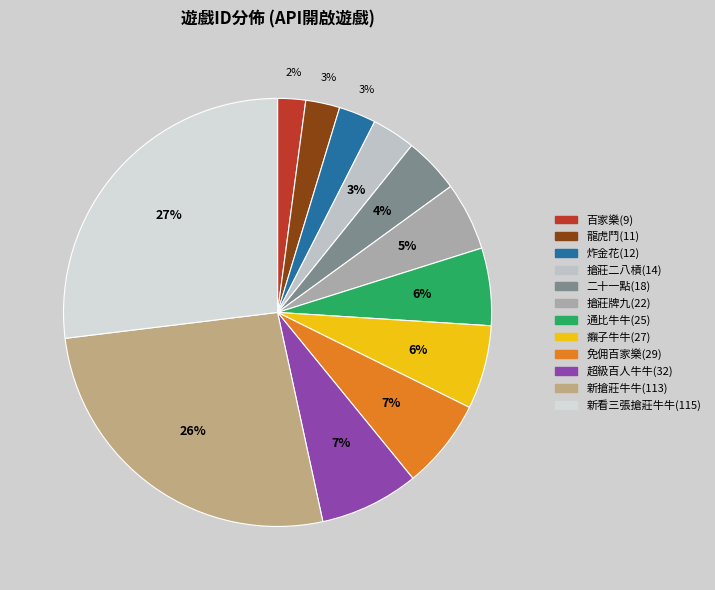

Rank the categories by value from lowest to highest.

百家樂(9), 龍虎鬥(11), 炸金花(12), 搶莊二八槓(14), 二十一點(18), 搶莊牌九(22), 通比牛牛(25), 癩子牛牛(27), 免佣百家樂(29), 超級百人牛牛(32), 新搶莊牛牛(113), 新看三張搶莊牛牛(115)